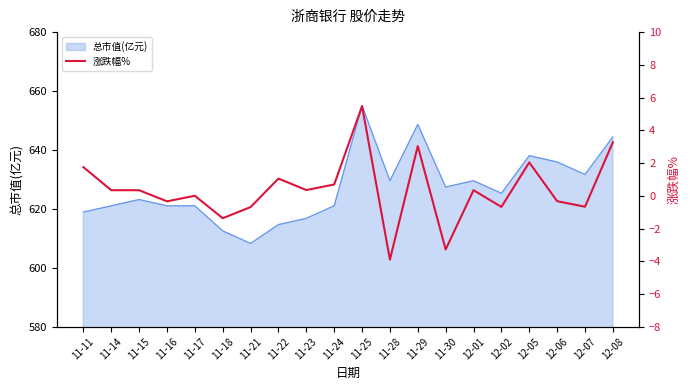

How many data points does each series have?

20